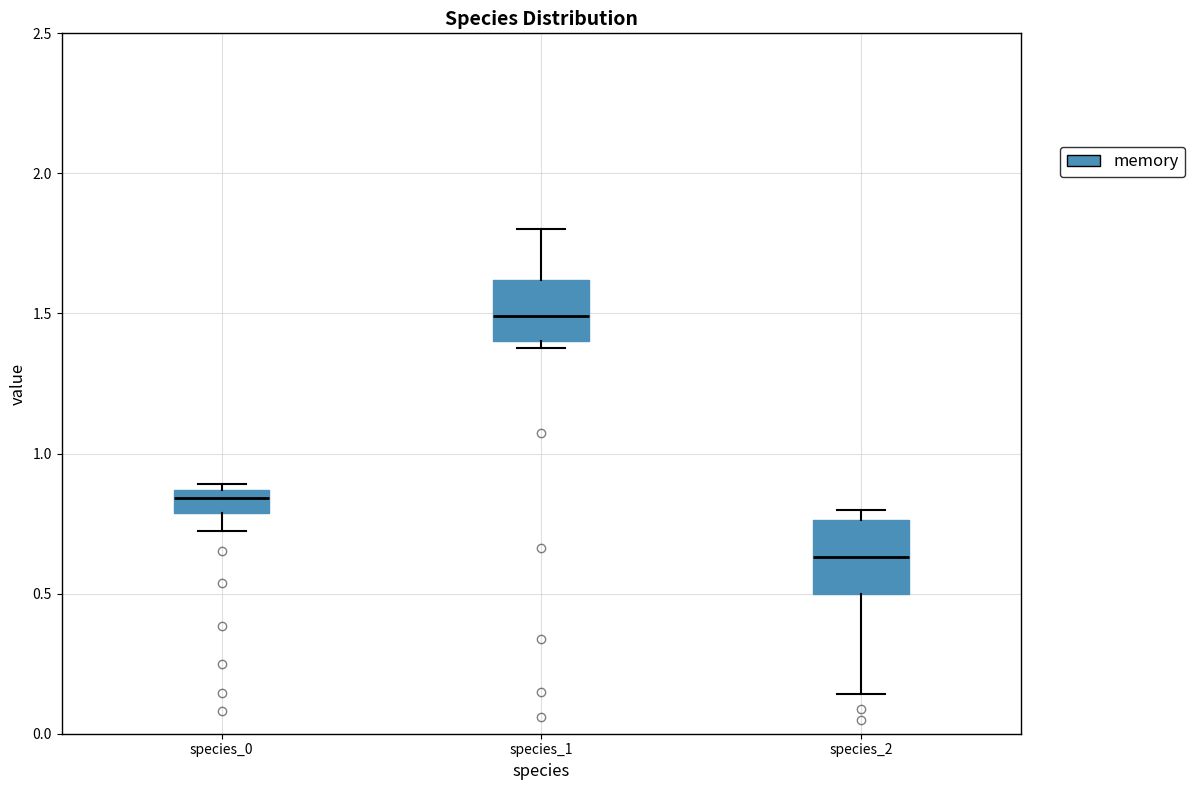

Where does the lower whisker of the box for species_0 end on the y-axis? The values are not printed on the chart, so give them approximately, as read against the axis.

0.70